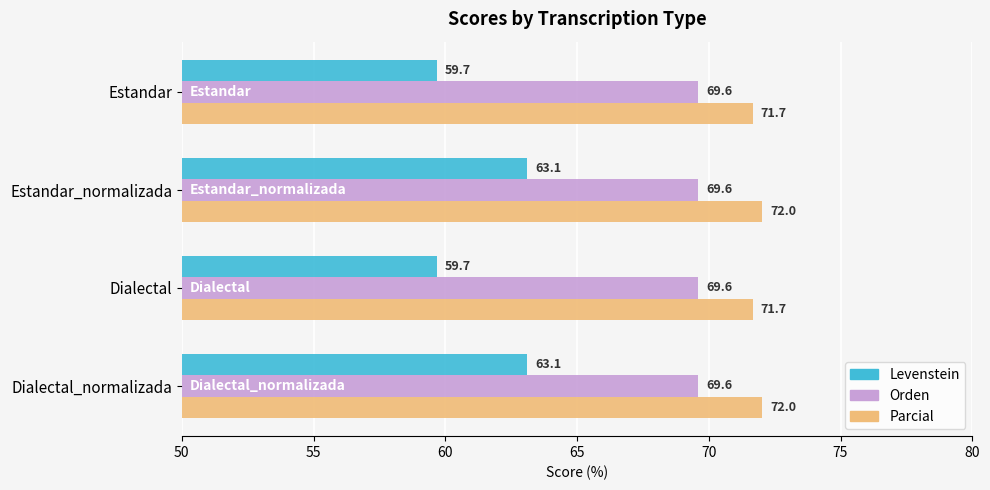

How many series are shown in this chart?

3